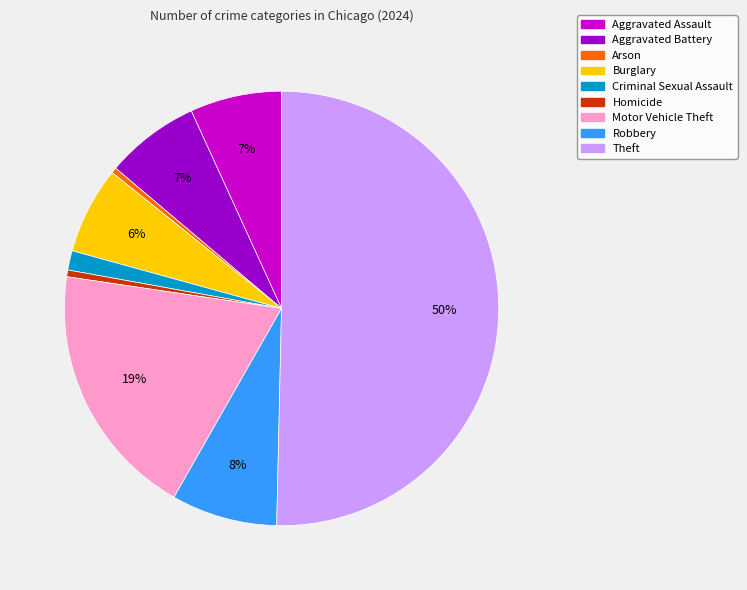

Is the sum of Motor Vehicle Theft and Criminal Sexual Assault greater than half?

No